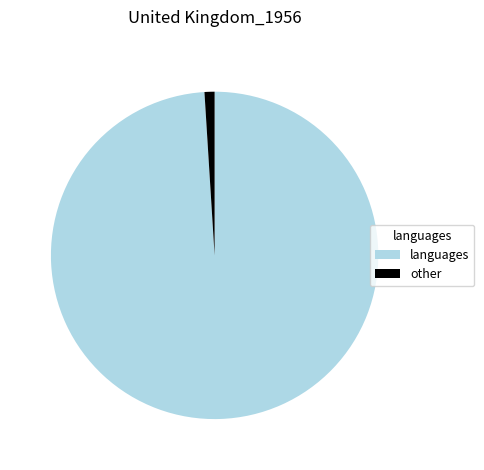

Which has a higher value, other or languages?

languages